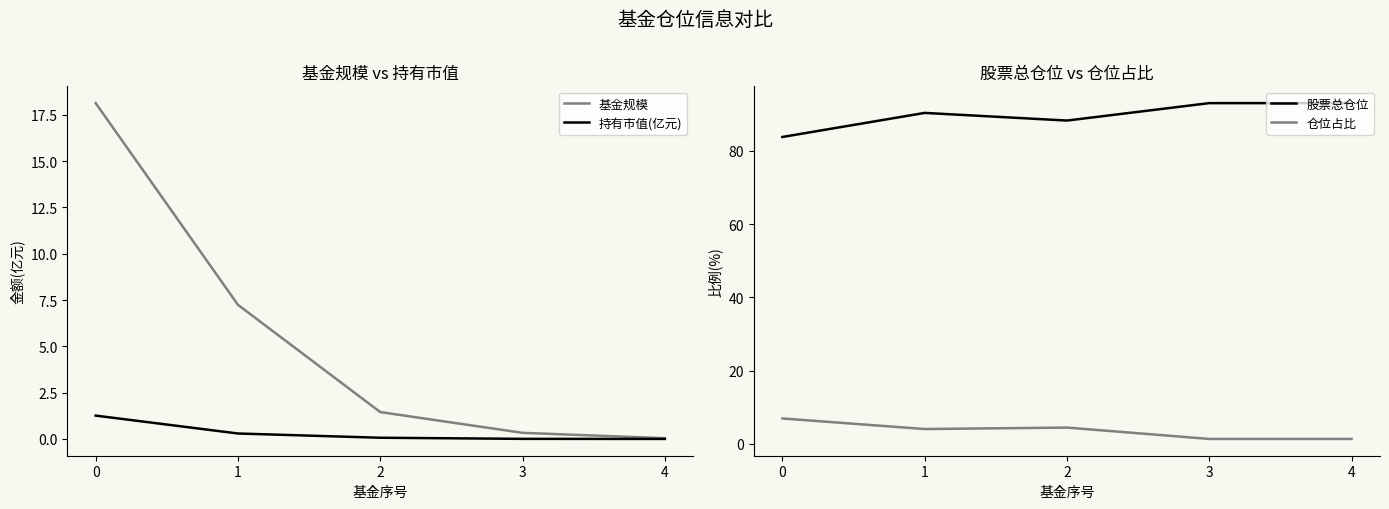

Where do 仓位占比 and 基金规模 first cross each other?

1 and 2